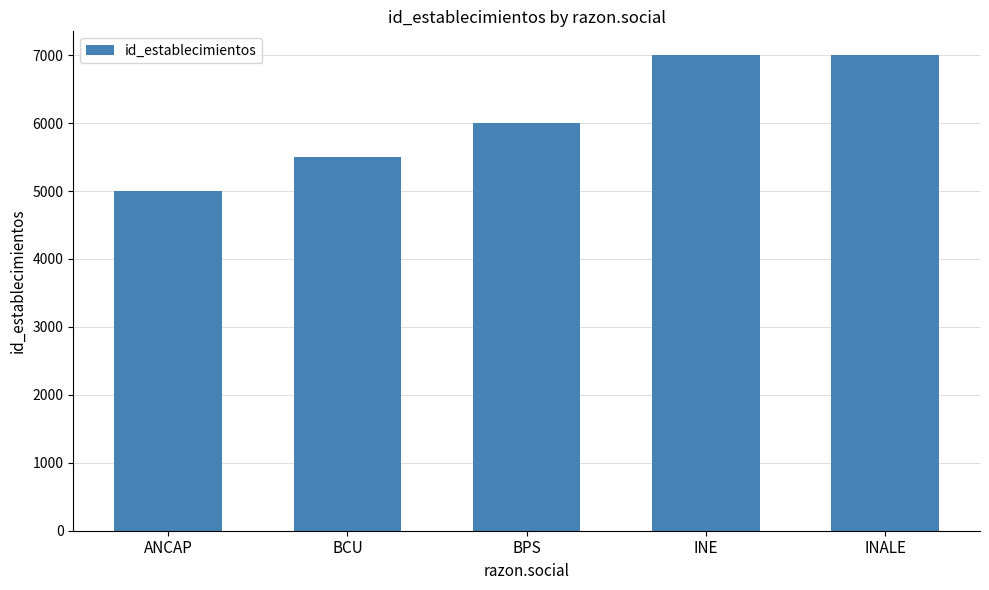

Which label corresponds to the smallest value in the chart?

ANCAP